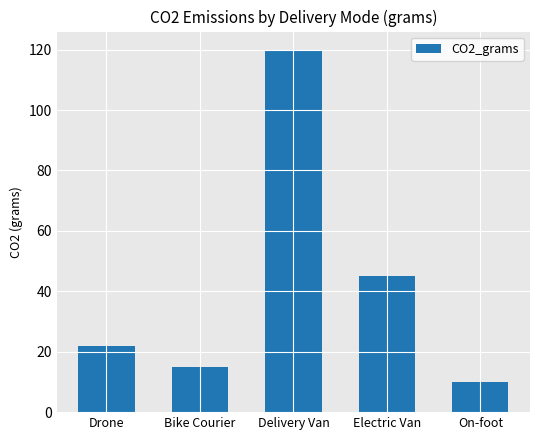

The chart shows a value of 45 at Electric Van. True or false?

True